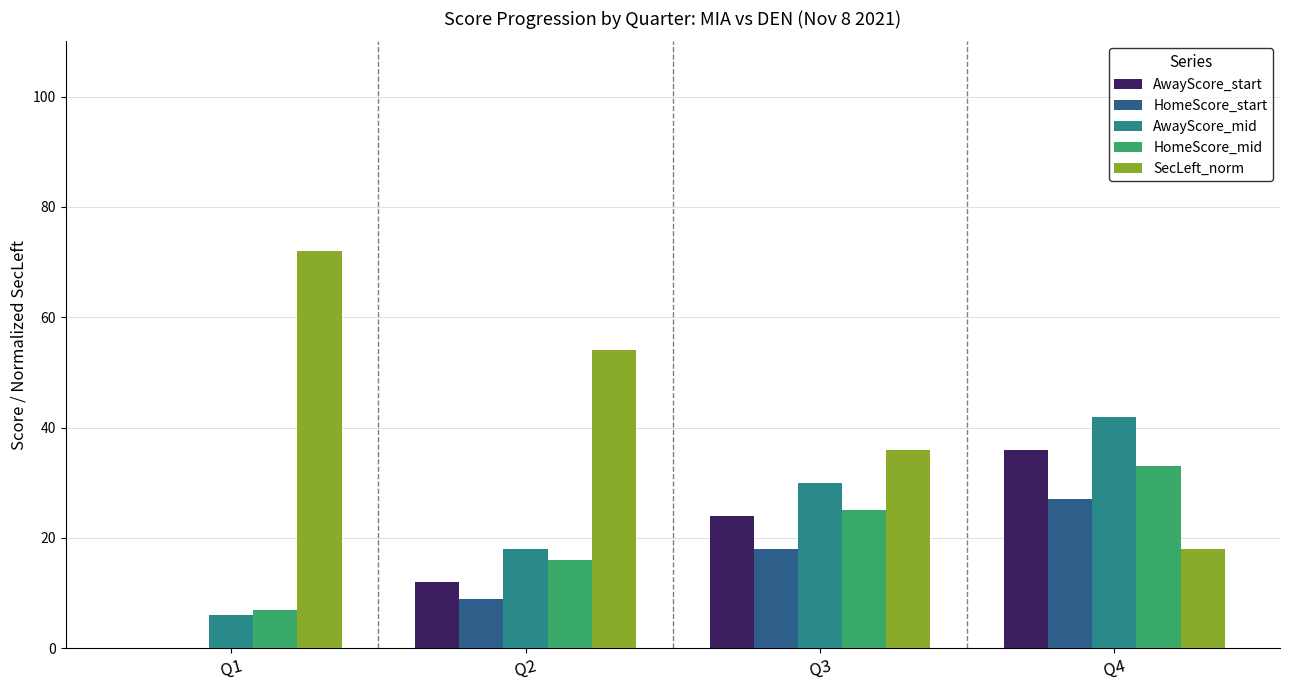

At which category does the chart reach its peak across all series?

Q1